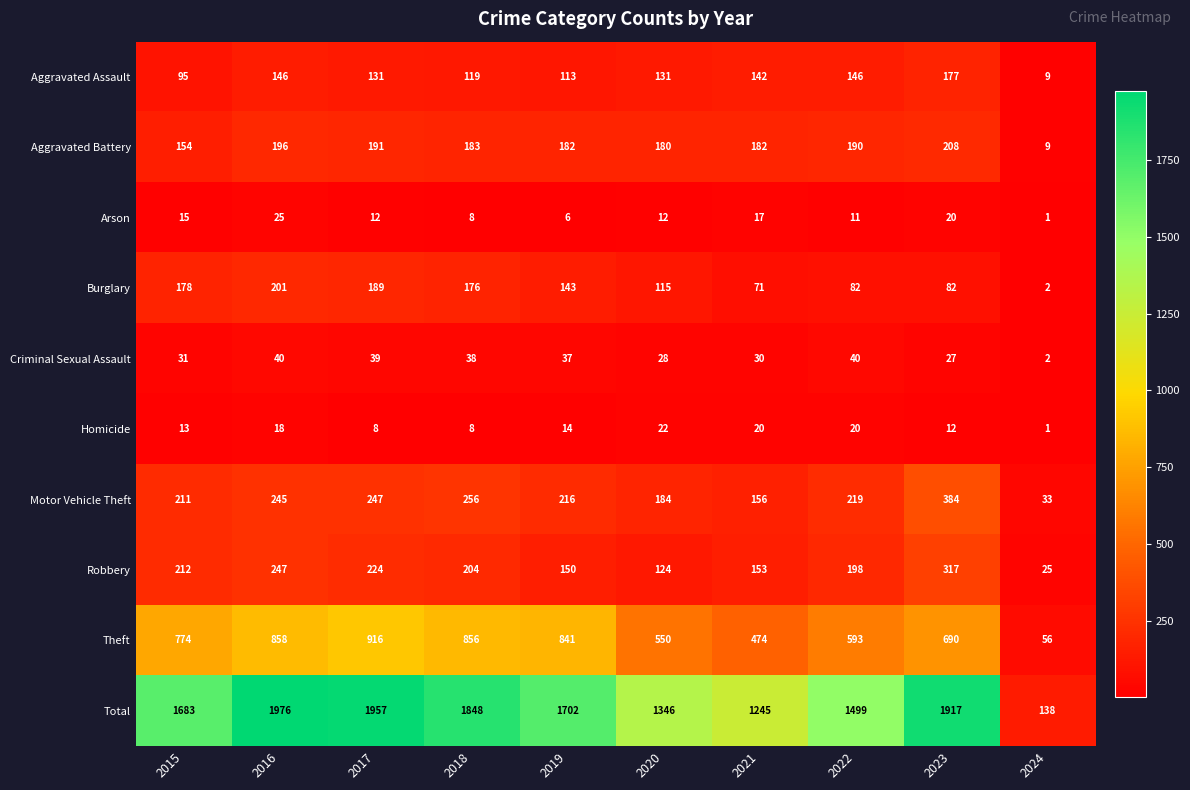

What is the difference between the highest and lowest values at 2017?

1949